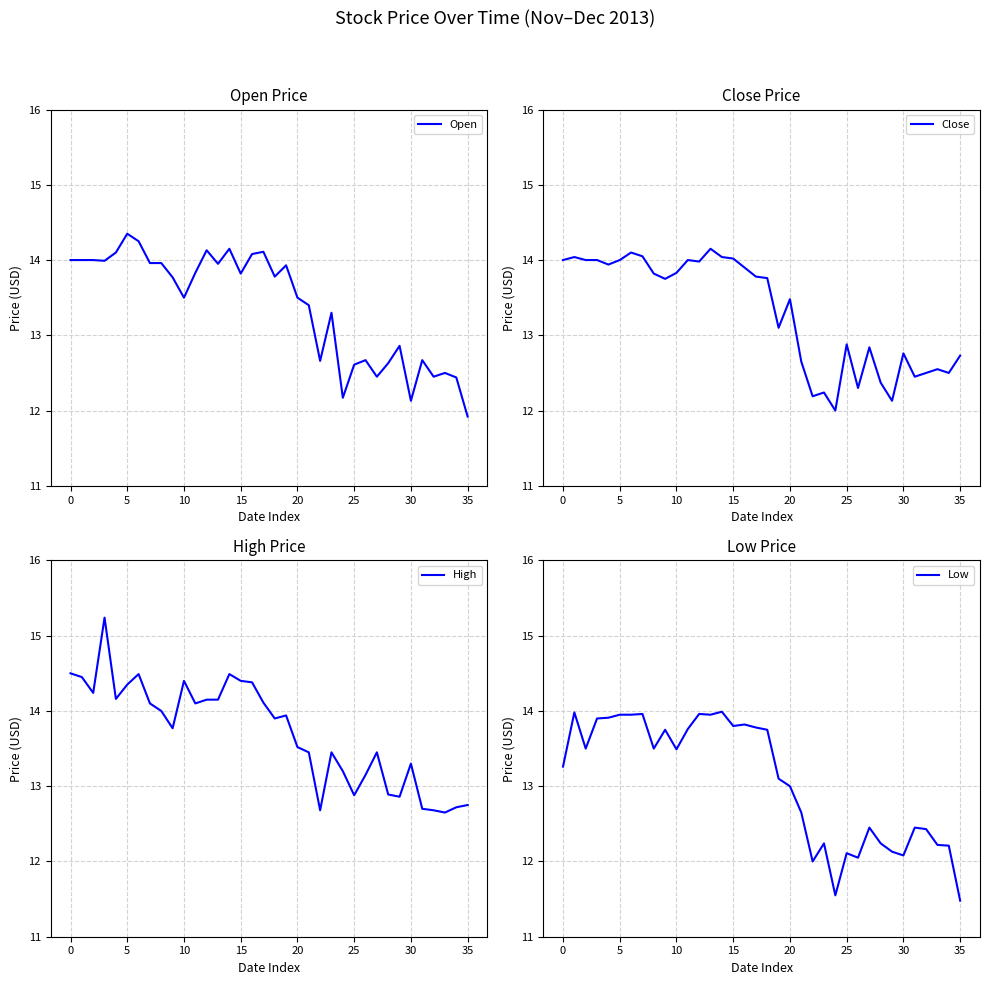

True or false: Open and Low intersect in this chart.

False